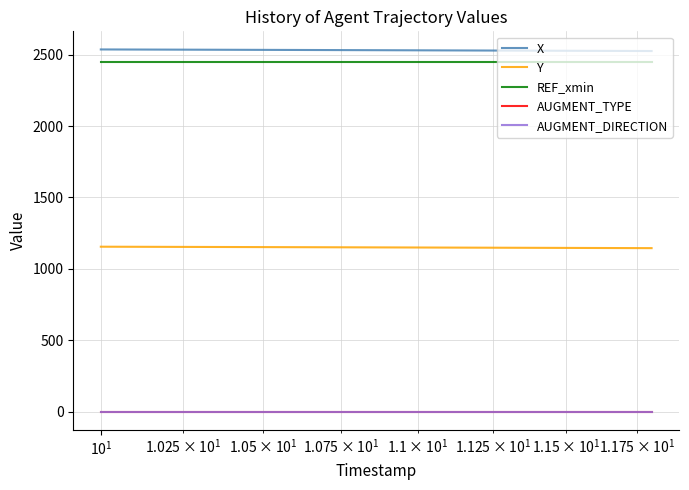

True or false: AUGMENT_DIRECTION and X cross at least once.

False